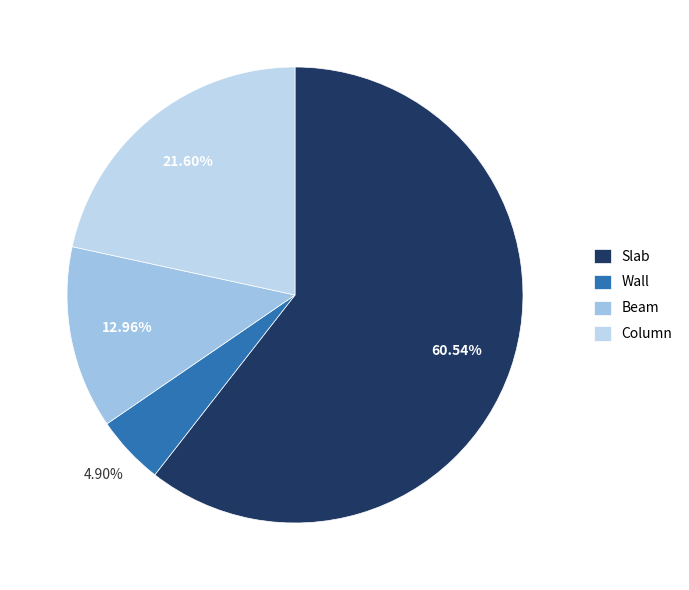

Which slice represents more than half of the pie?

Slab